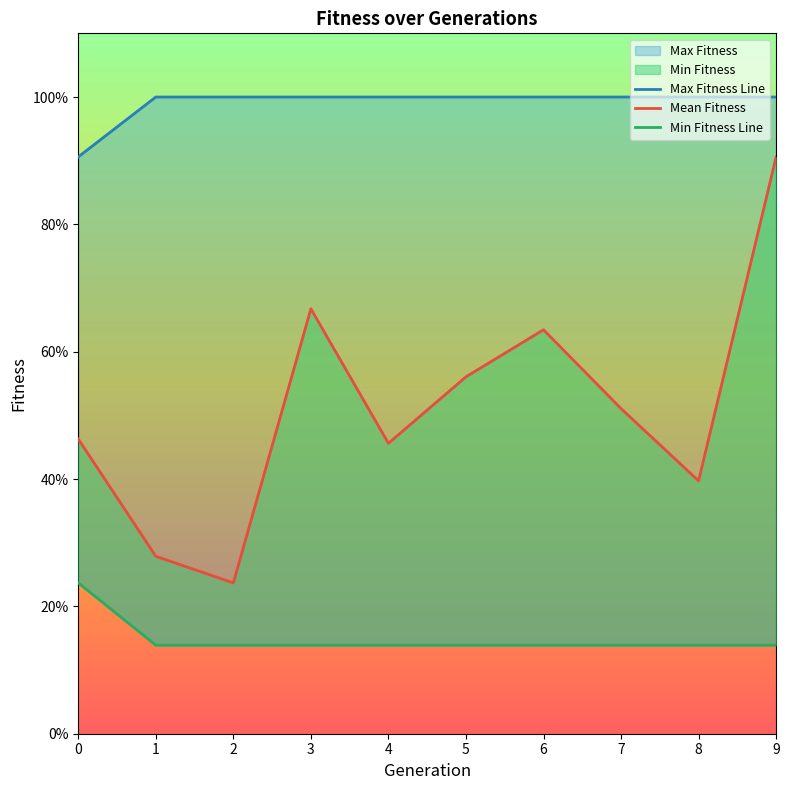

What is the sum of the Min Fitness Line values at 1 and 8?

0.3